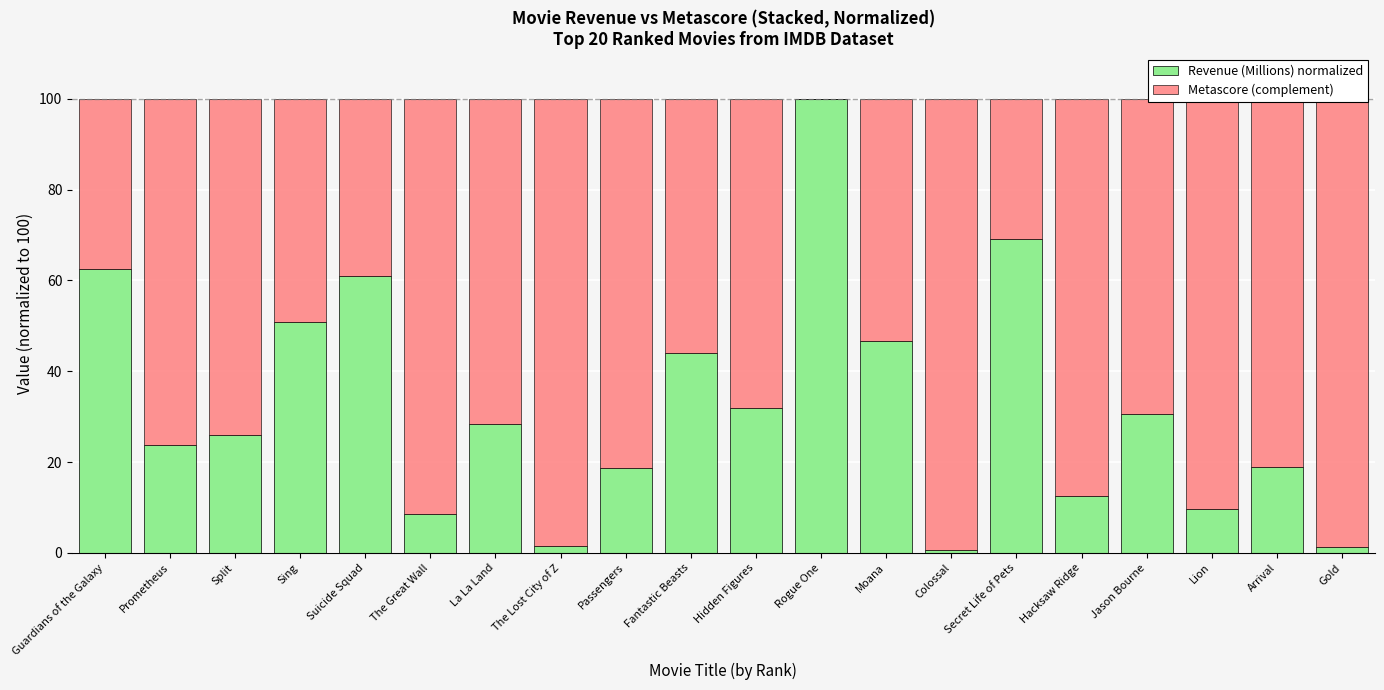

What value does the Revenue (Millions) normalized series have at Rogue One?

100.0